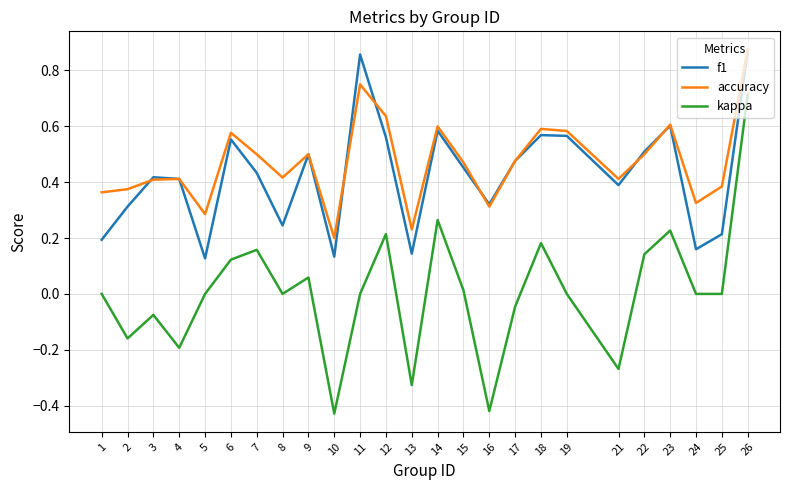

The accuracy series shows 0.2 at 18. True or false?

False